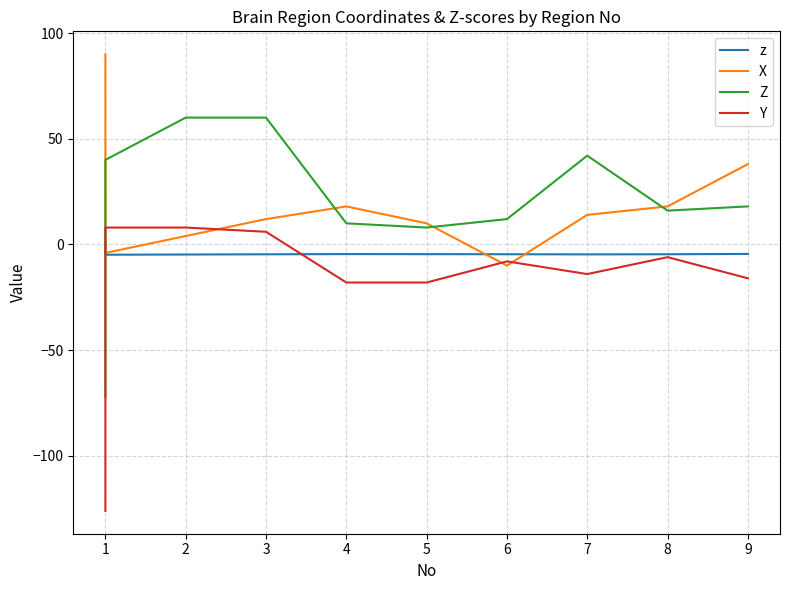

How many positive values does the X series have?

8